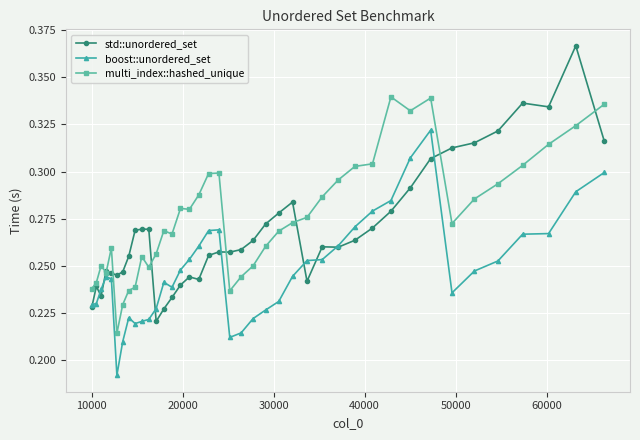

How many distinct data groups are displayed?

3